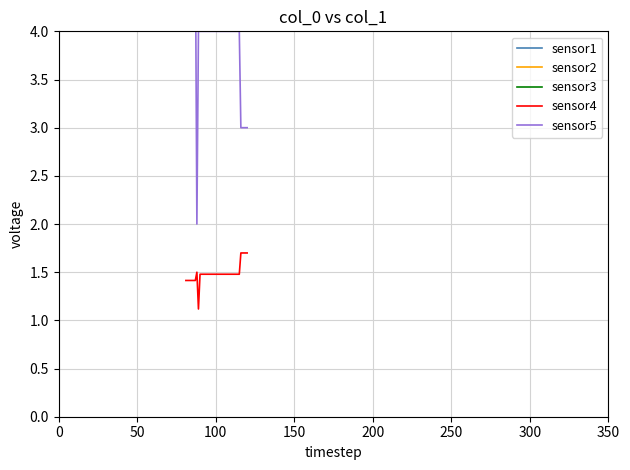

What is the minimum value for sensor4?

1.1